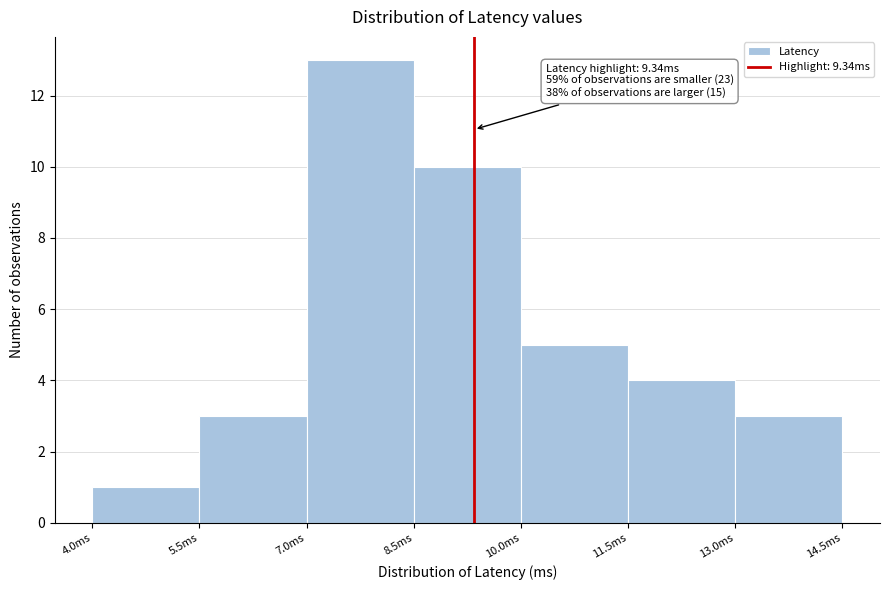

Over which range of the x-axis is the bar tallest?

7.0 to 8.5